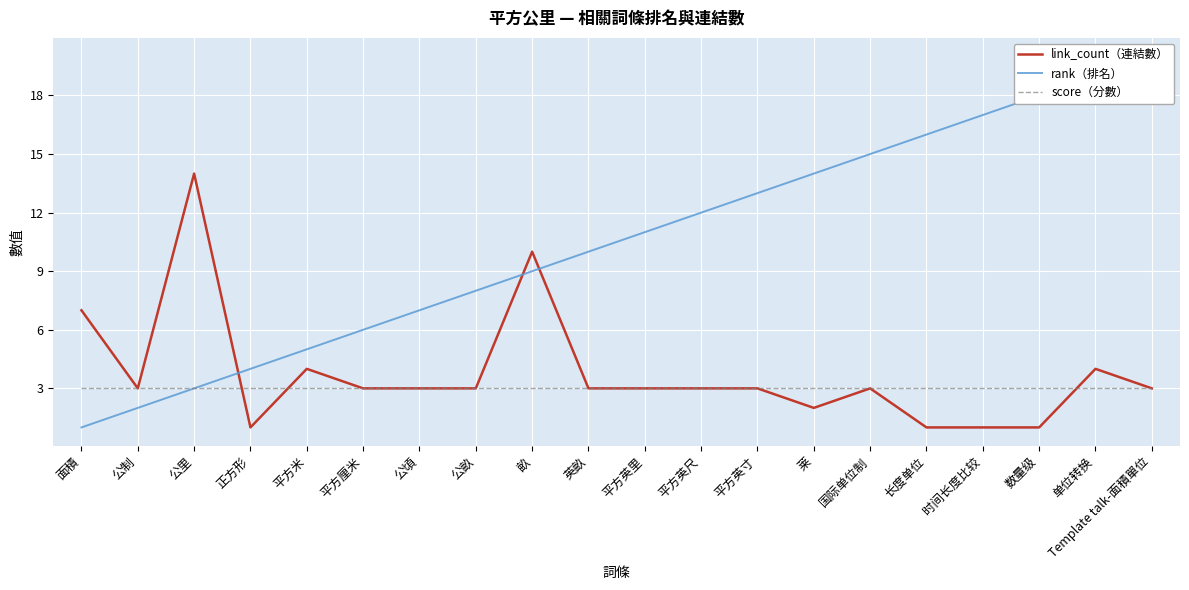

What is the sum of all link_count（連結數） values?

75